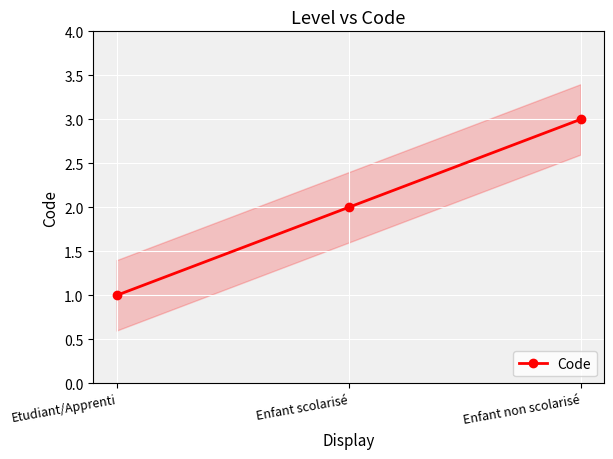

How many lines are shown in the chart?

1